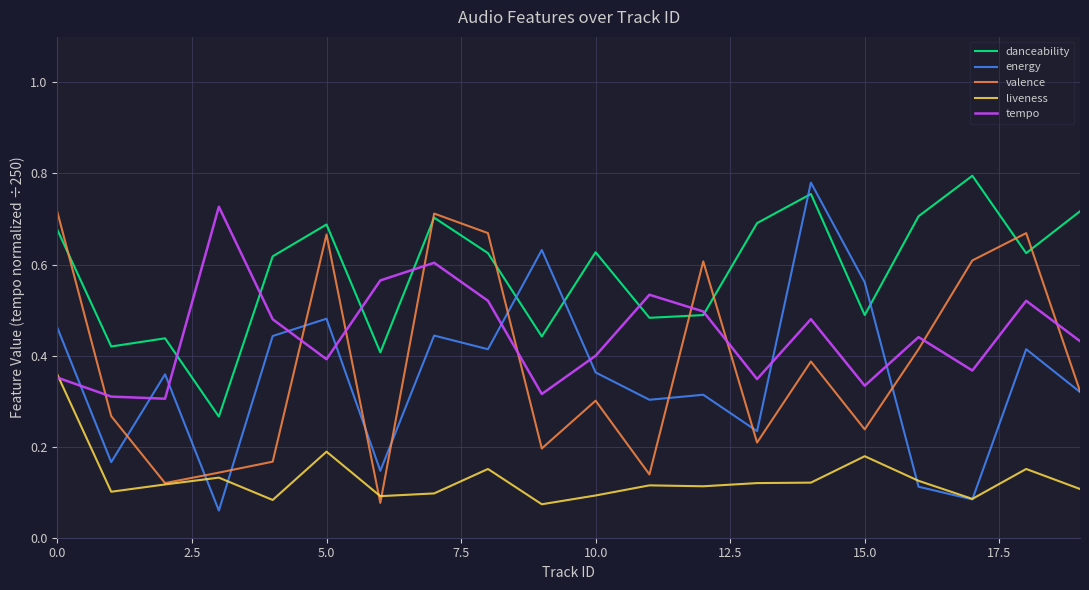

Which series has the largest total across all categories?

danceability